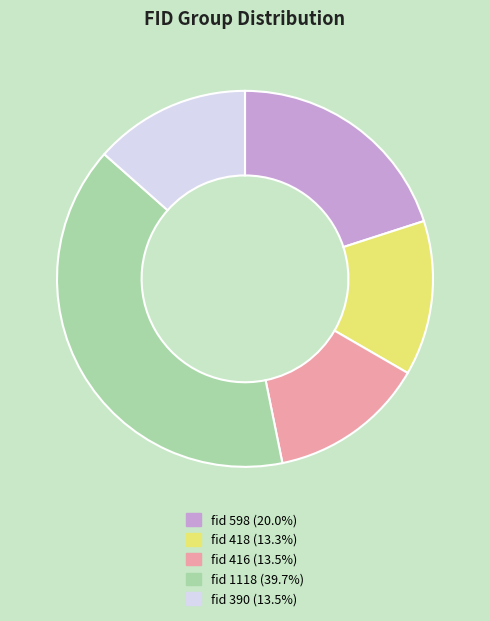

To the nearest percent, what is the difference between the largest and smallest slice percentages?

26%